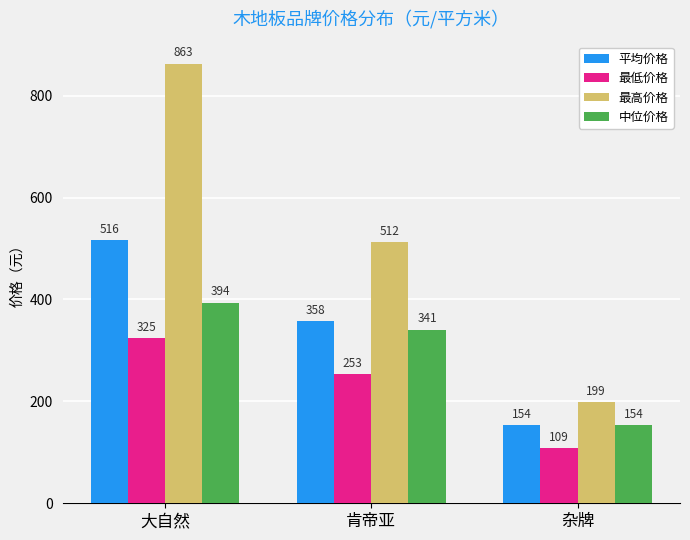

List the series in order of their overall mean, lowest first.

最低价格, 中位价格, 平均价格, 最高价格